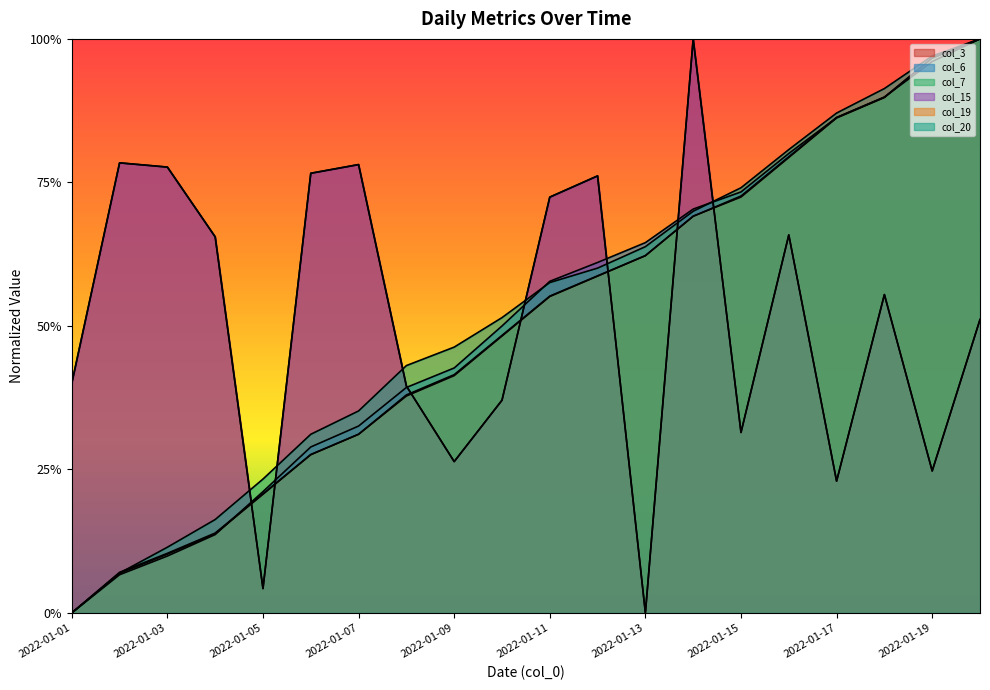

At which label does col_3 reach its minimum?

2022-01-13